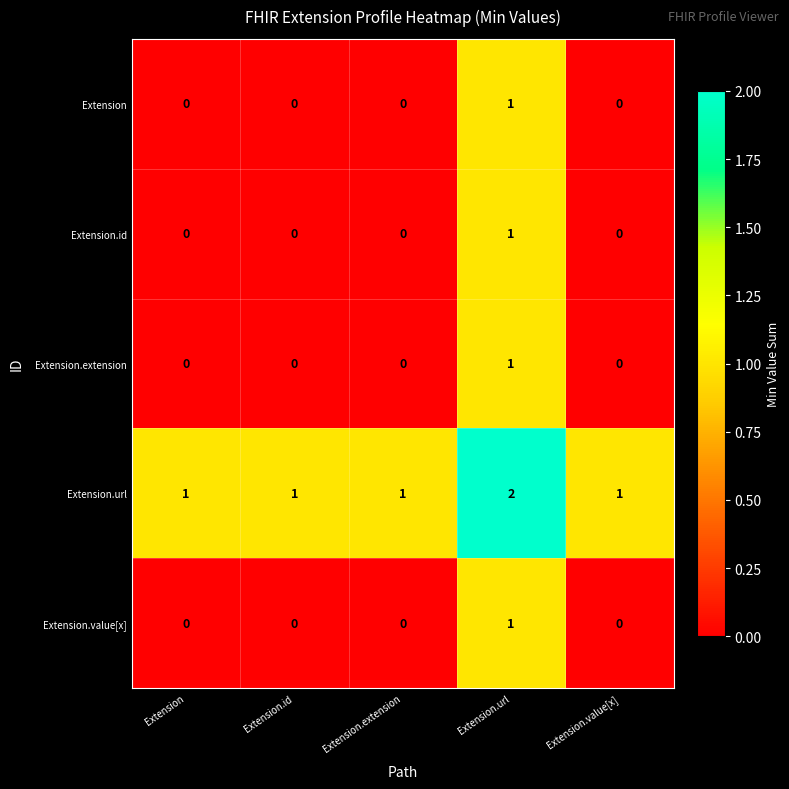

The value of Extension.value[x] at Extension is 1. True or false?

False